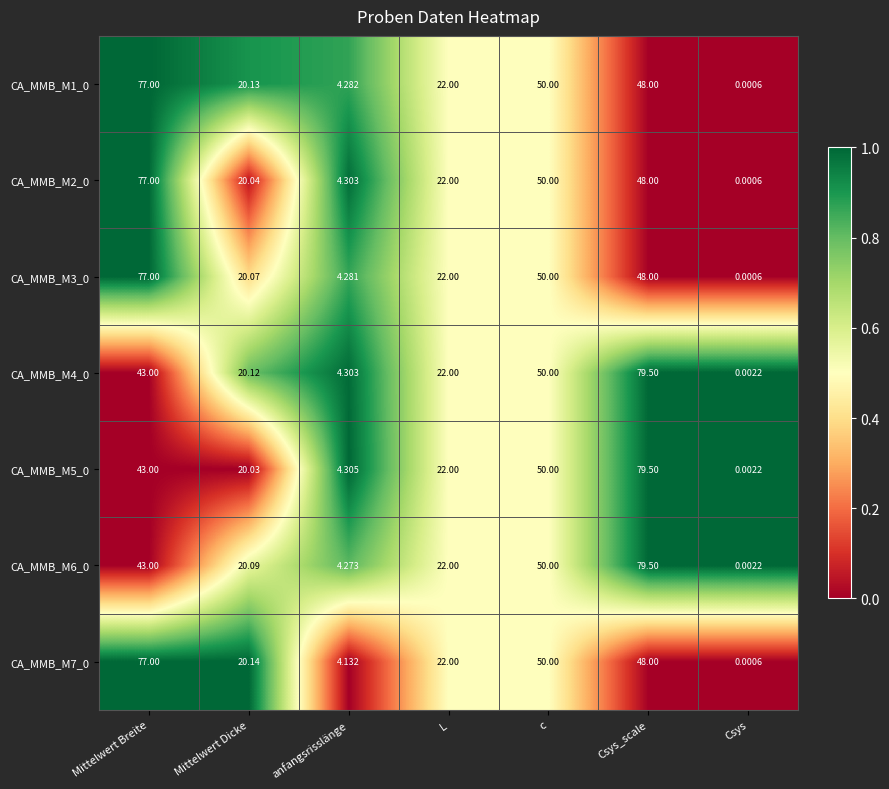

List the labels in order of CA_MMB_M6_0 value, smallest first.

Csys, anfangsrisslänge, Mittelwert Dicke, L, Mittelwert Breite, c, Csys_scale